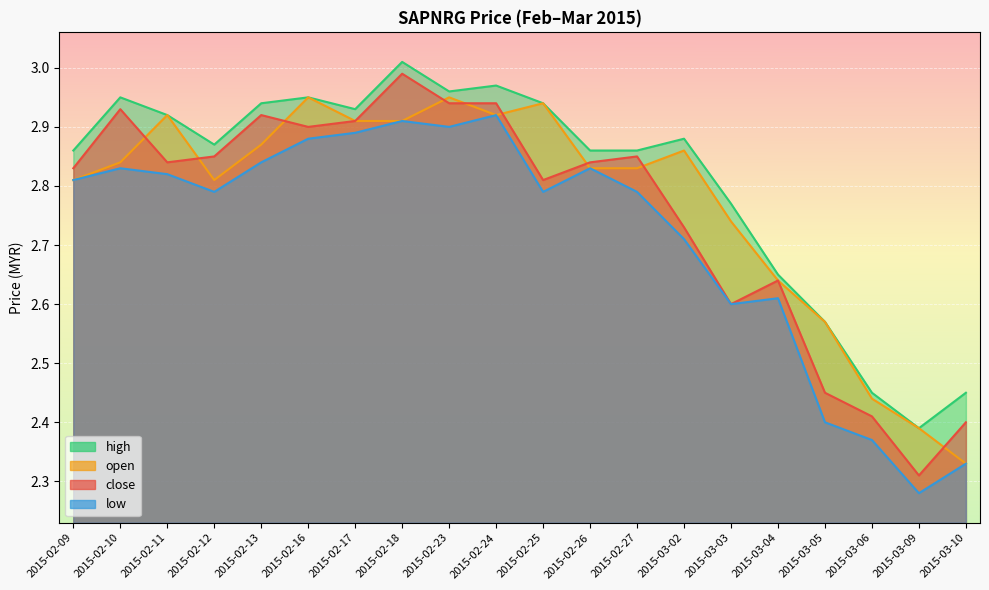

Between 2015-02-25 and 2015-02-26, which series saw the biggest shift?

open